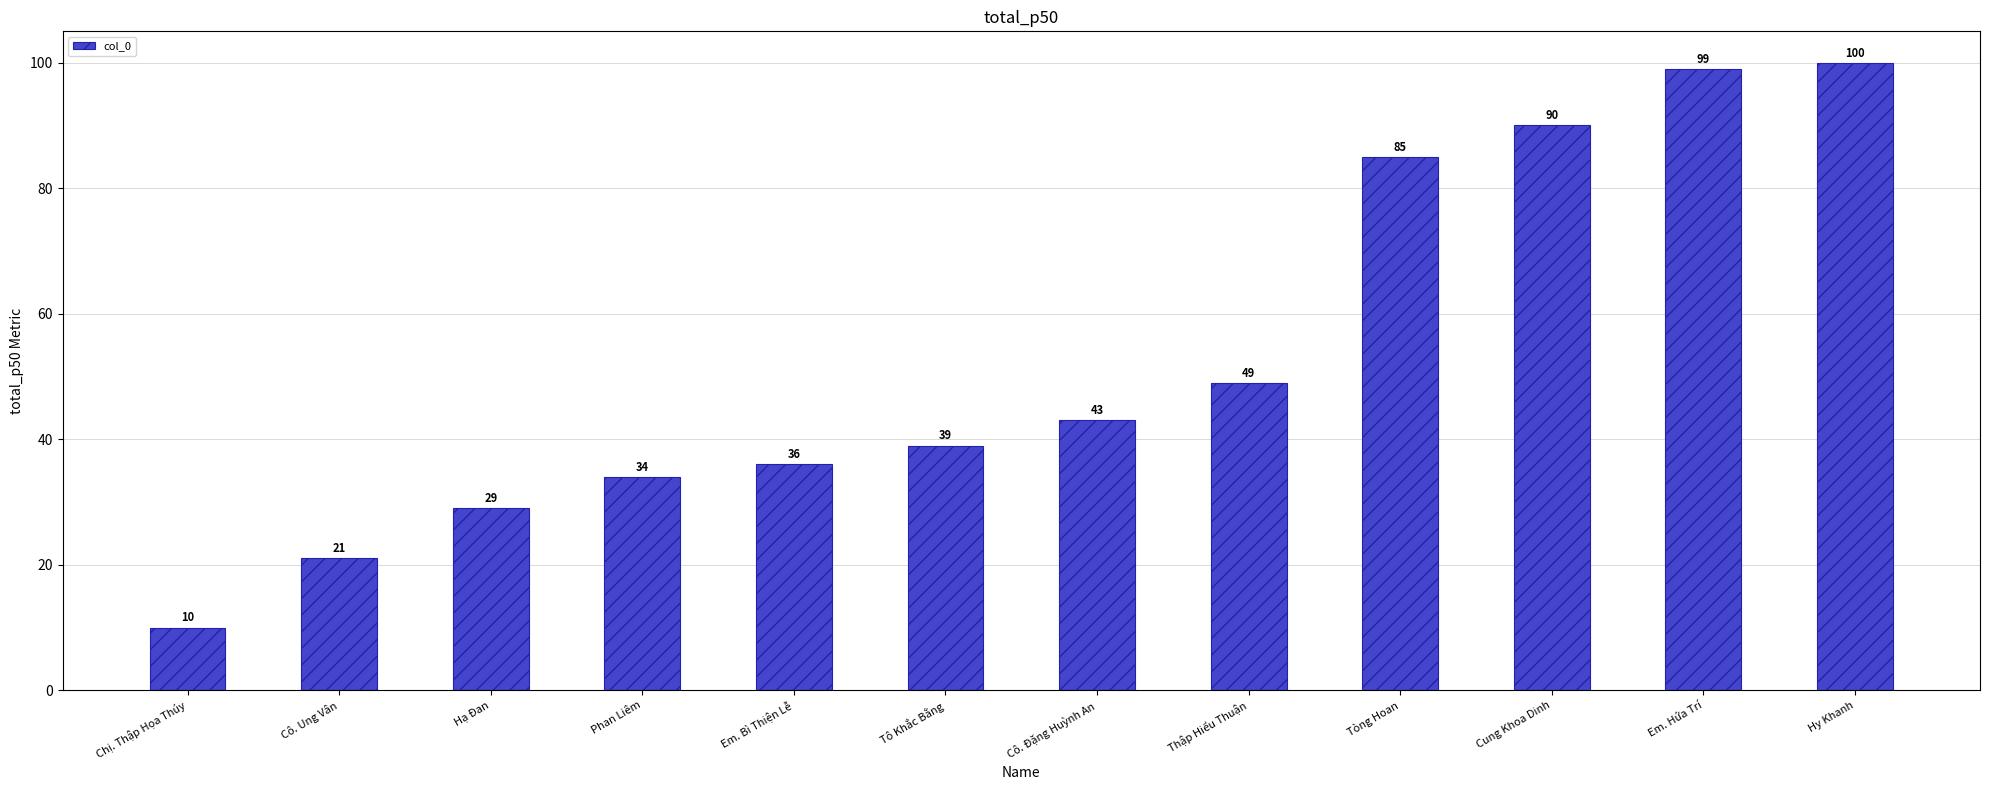

How many bars are there in total?

12